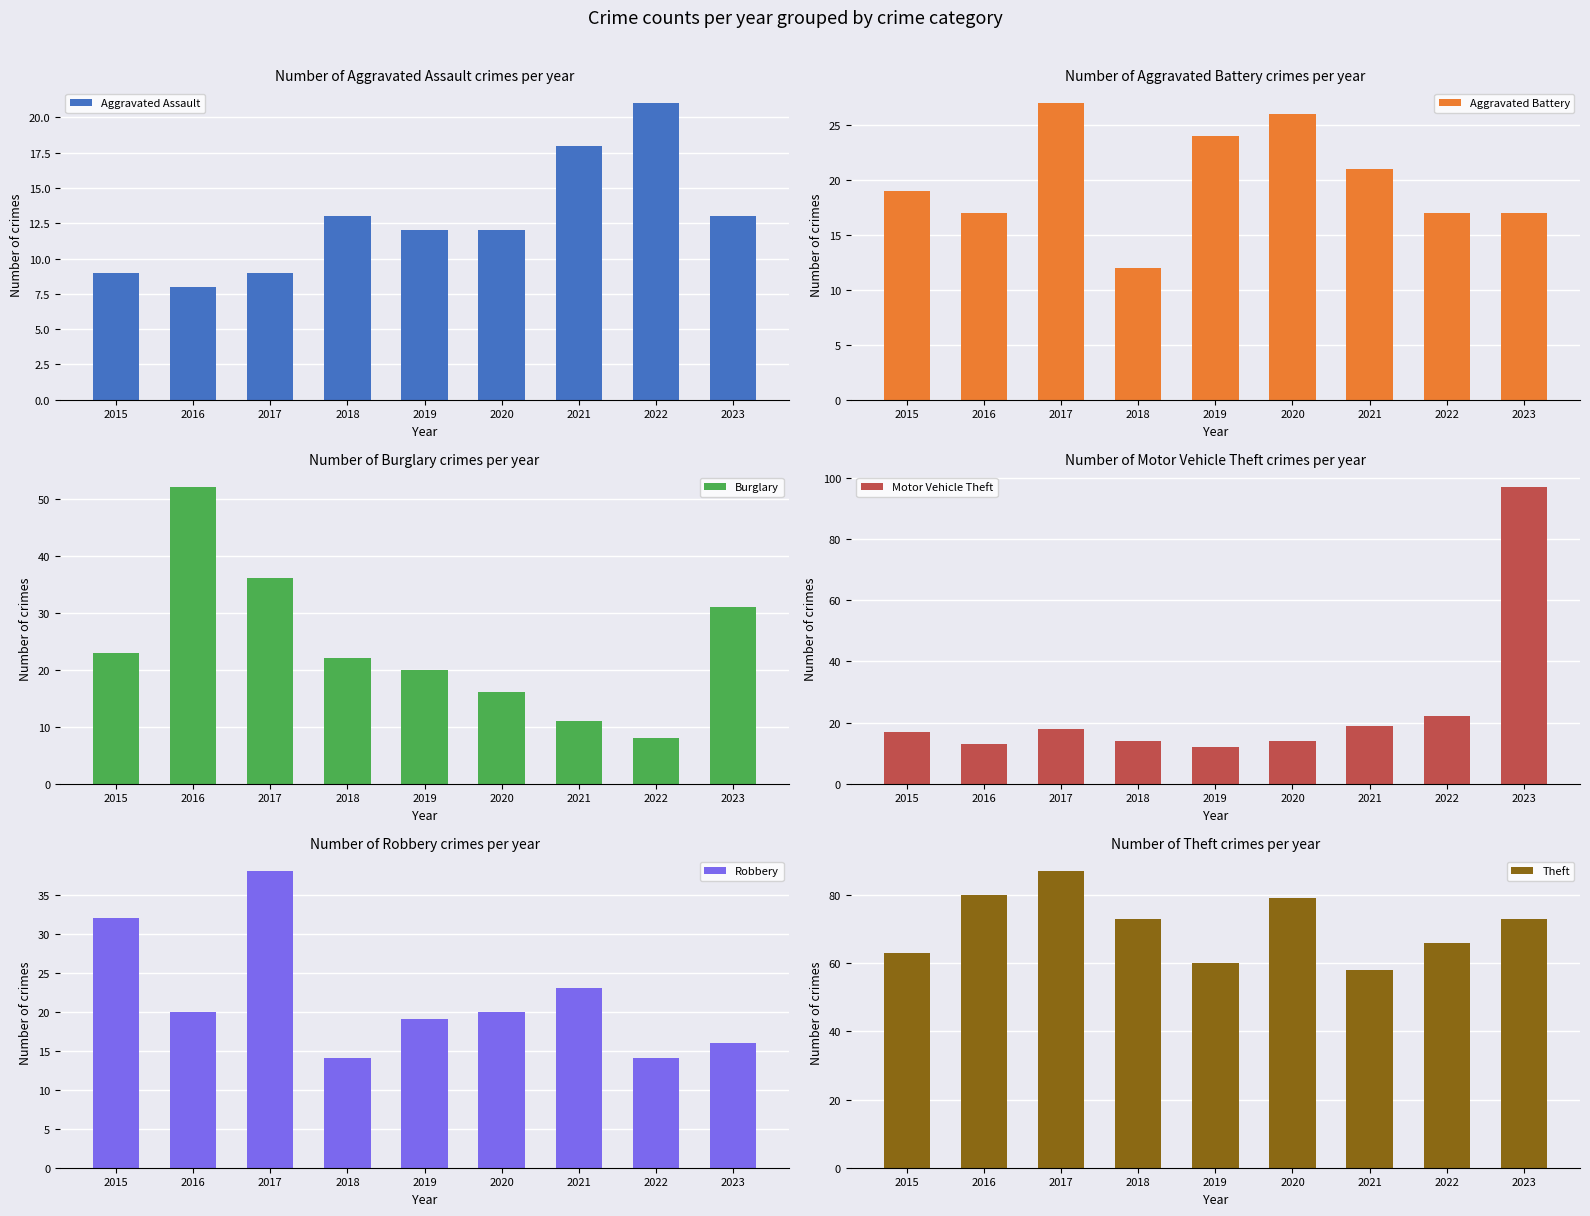

Which category has the lowest value in the Aggravated Assault series?

2016